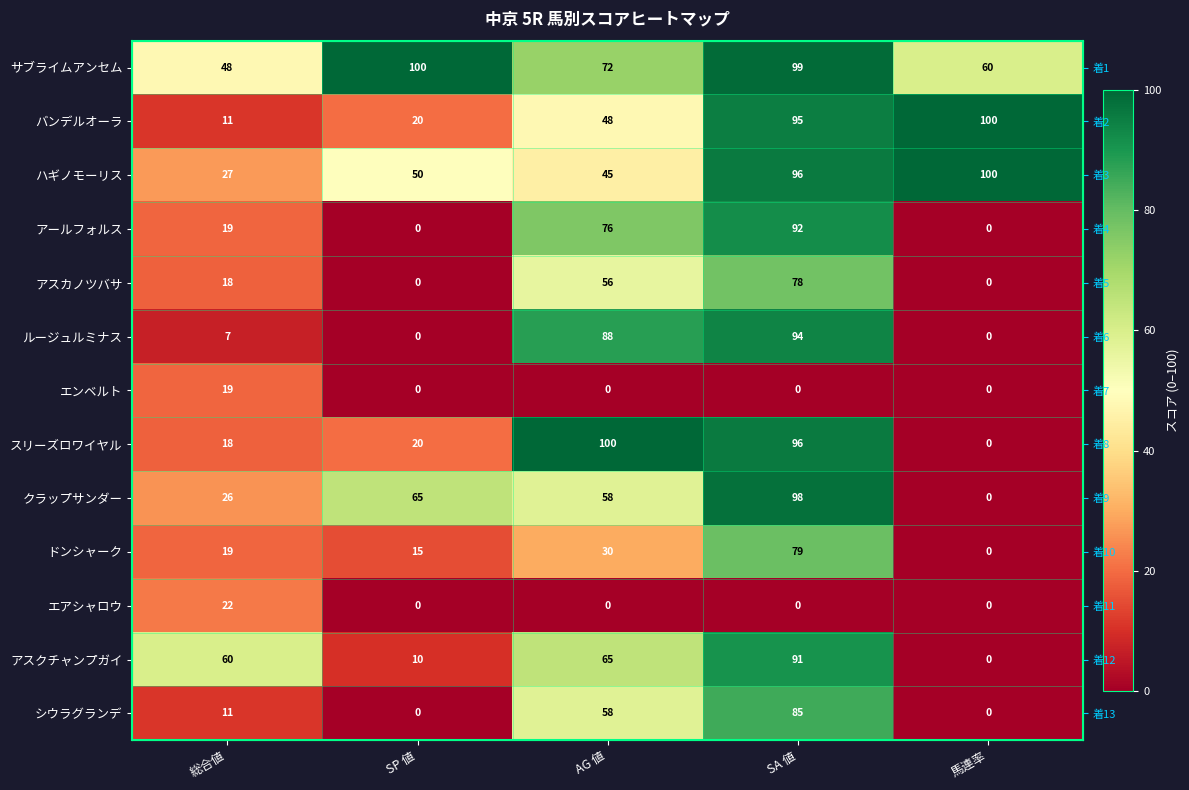

The エアシャロウ series shows 12 at SA 値. True or false?

False